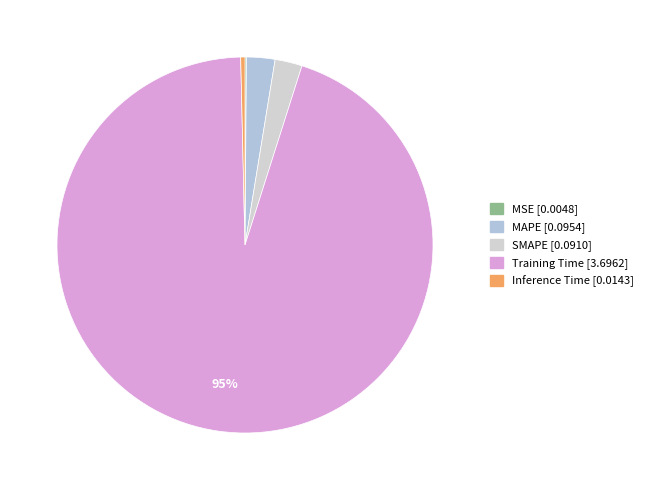

True or false: MSE accounts for 1% of the total.

False